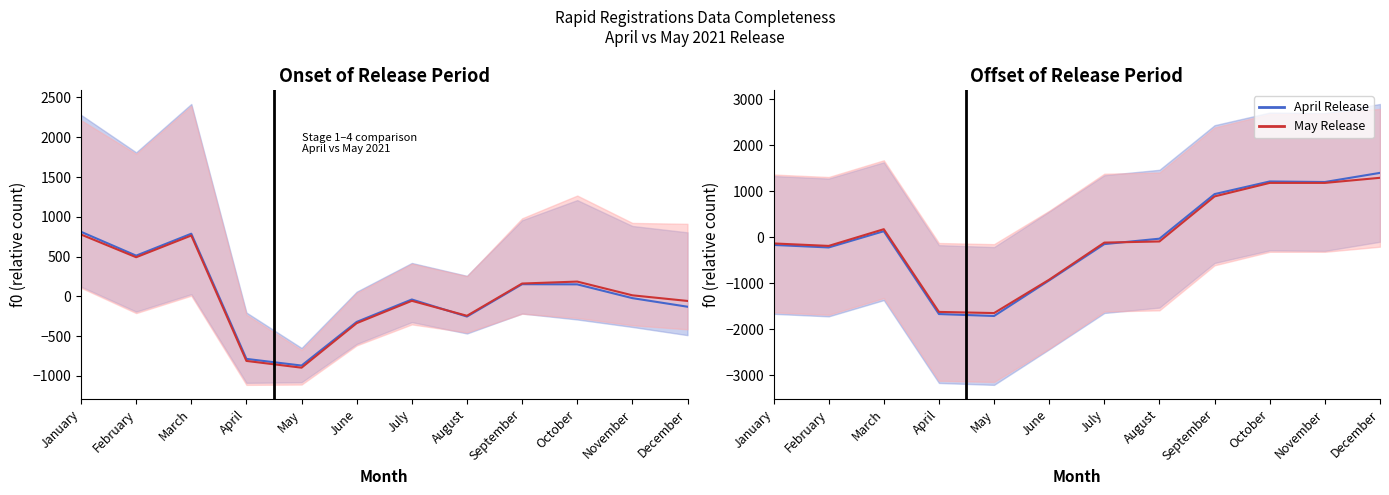

Reading left to right, extract all data points from this chart.

April Release (mean stages): January=811.9	February=512.4	March=787.9	April=-785.1	May=-868.8	June=-320.3	July=-38.6	August=-253.1	September=153.4	October=151.4	November=-21.6	December=-129.6
May Release (mean stages): January=777.9	February=492.4	March=765.4	April=-810.6	May=-895.6	June=-336.1	July=-55.4	August=-243.4	September=161.9	October=186.4	November=13.9	December=-56.9
April Release (Unknown): January=-166.8	February=-221.8	March=132.2	April=-1671.8	May=-1713.8	June=-938.8	July=-148.8	August=-30.8	September=940.2	October=1215.2	November=1203.2	December=1402.2
May Release (Unknown): January=-134.2	February=-188.2	March=175.8	April=-1625.2	May=-1650.2	June=-923.2	July=-116.2	August=-91.2	September=889.8	October=1183.8	November=1183.8	December=1294.8